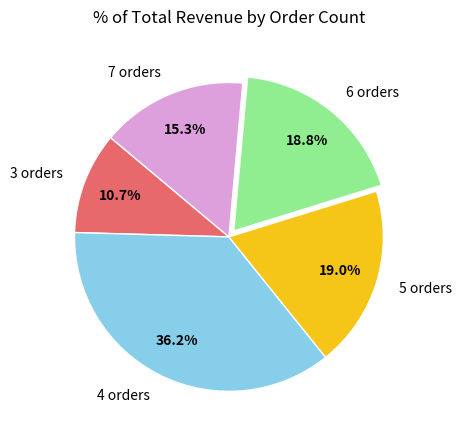

Is 6 orders the majority of the pie?

No